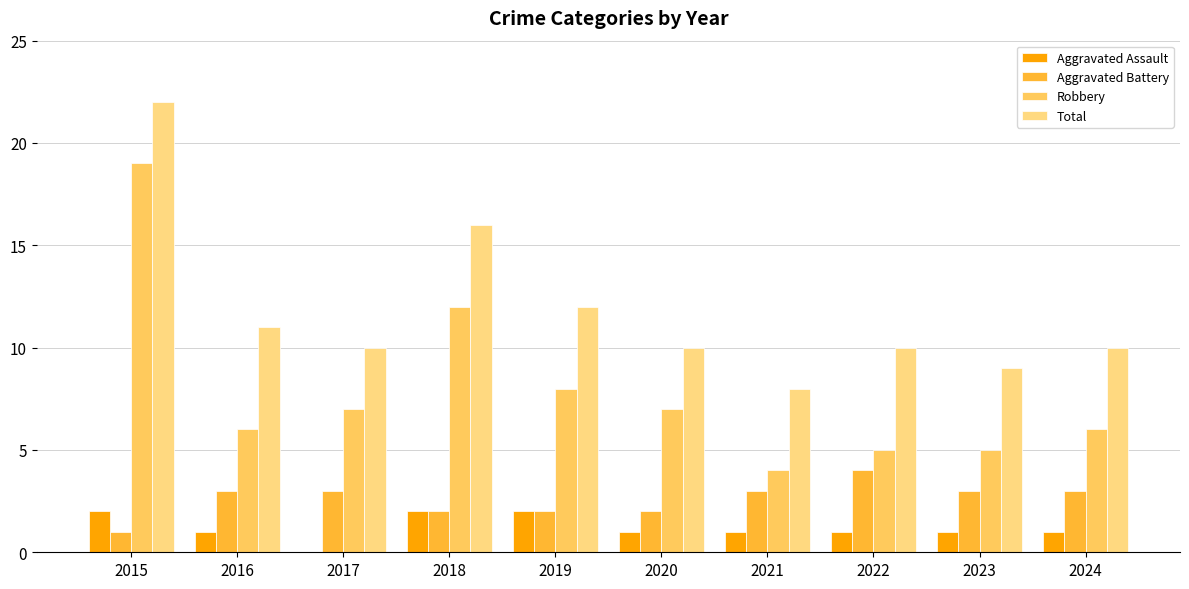

What is the difference between the Aggravated Battery values at 2022 and 2017?

1